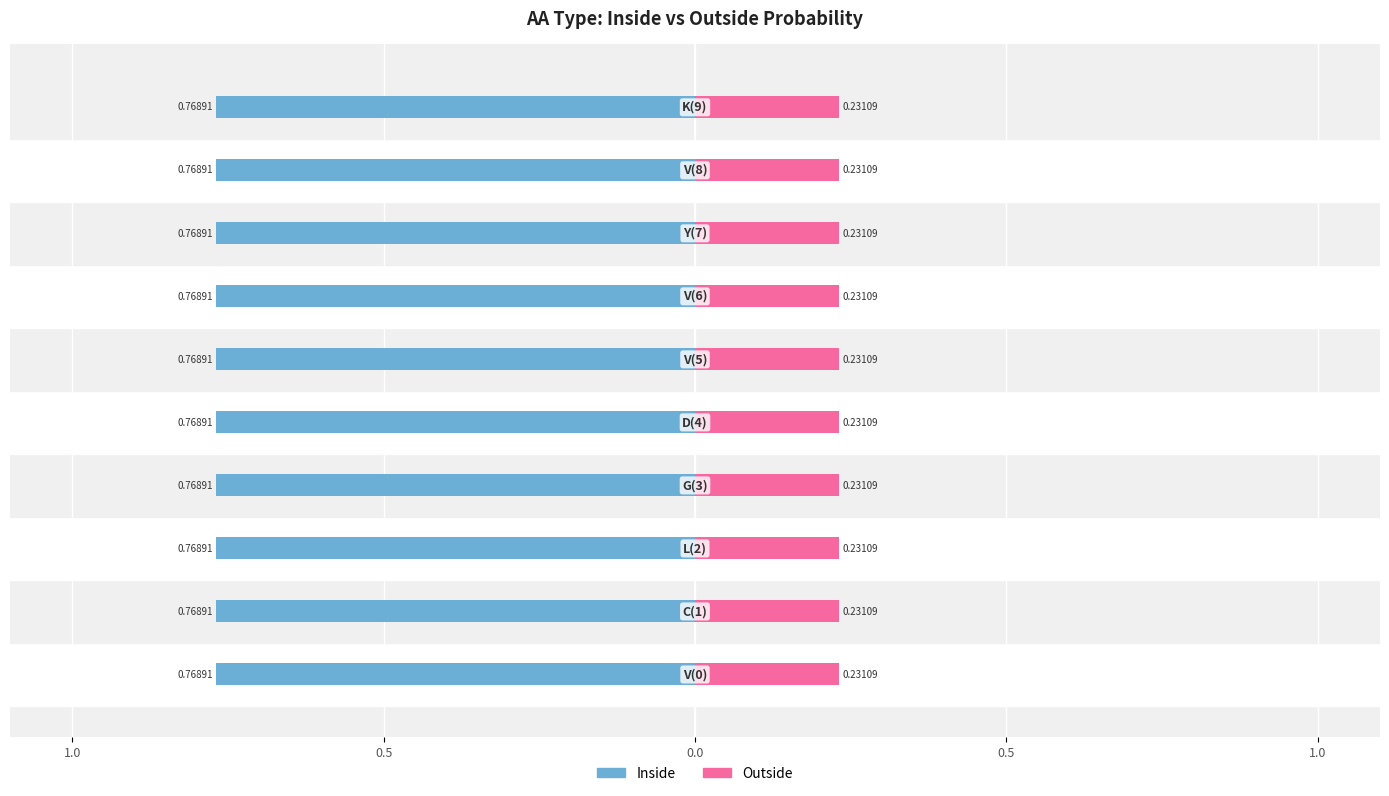

Reading left to right, what are all the values shown in this chart?

Inside: V(0)=0.8	C(1)=0.8	L(2)=0.8	G(3)=0.8	D(4)=0.8	V(5)=0.8	V(6)=0.8	Y(7)=0.8	V(8)=0.8	K(9)=0.8
Outside: V(0)=0.2	C(1)=0.2	L(2)=0.2	G(3)=0.2	D(4)=0.2	V(5)=0.2	V(6)=0.2	Y(7)=0.2	V(8)=0.2	K(9)=0.2